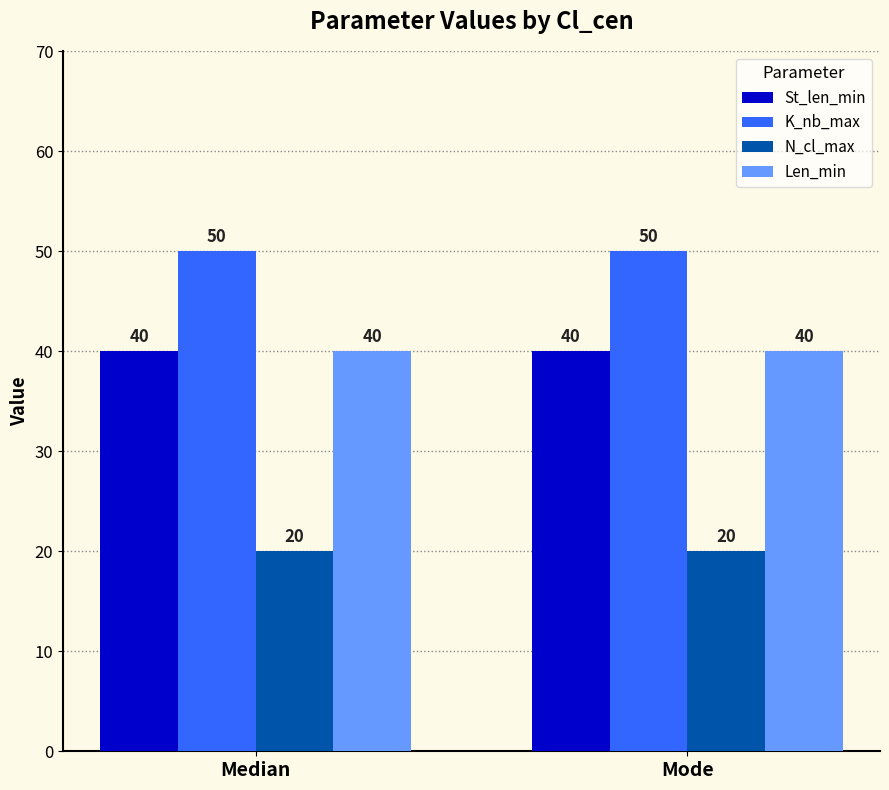

What is the difference between the highest and lowest values at Median?

30